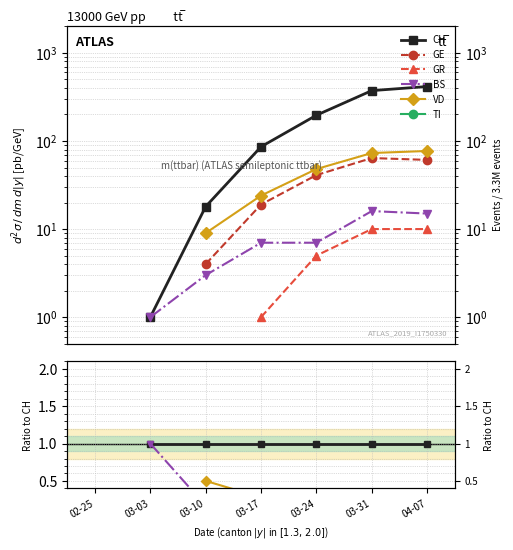

True or false: CH and TI cross at least once.

False